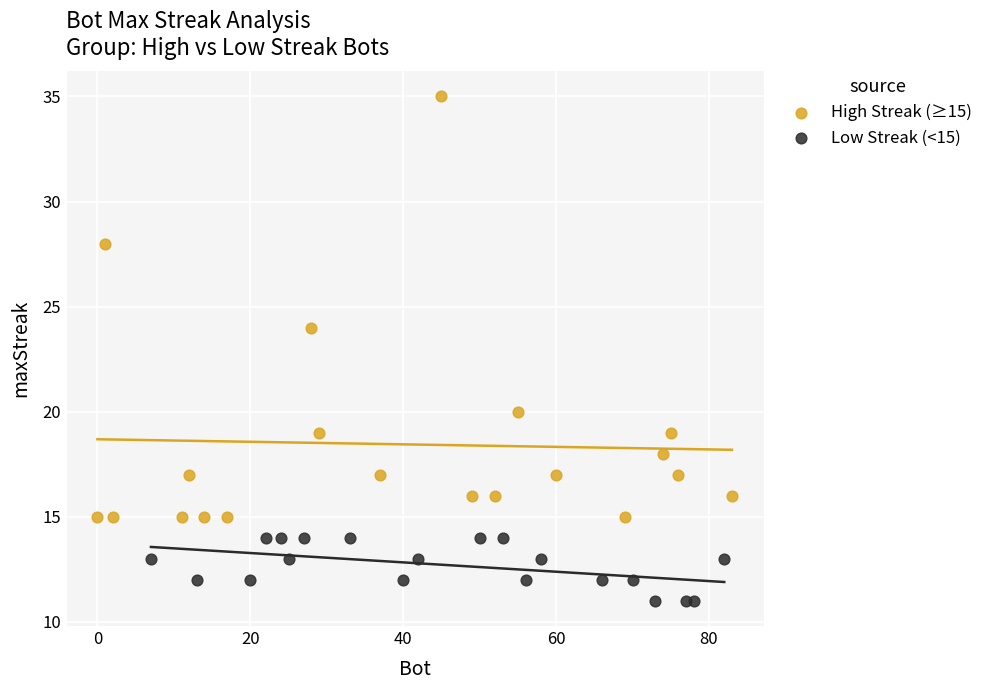

Which series contains the lowest Y value?

Low Streak (<15)